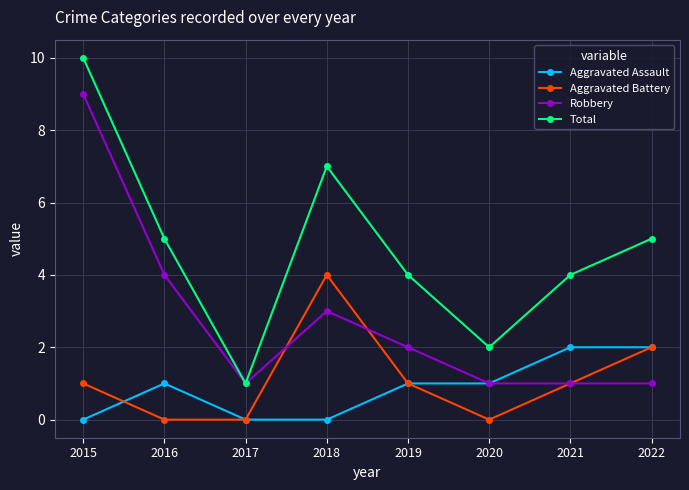

What is the spread (max minus min) of values at 2020?

2